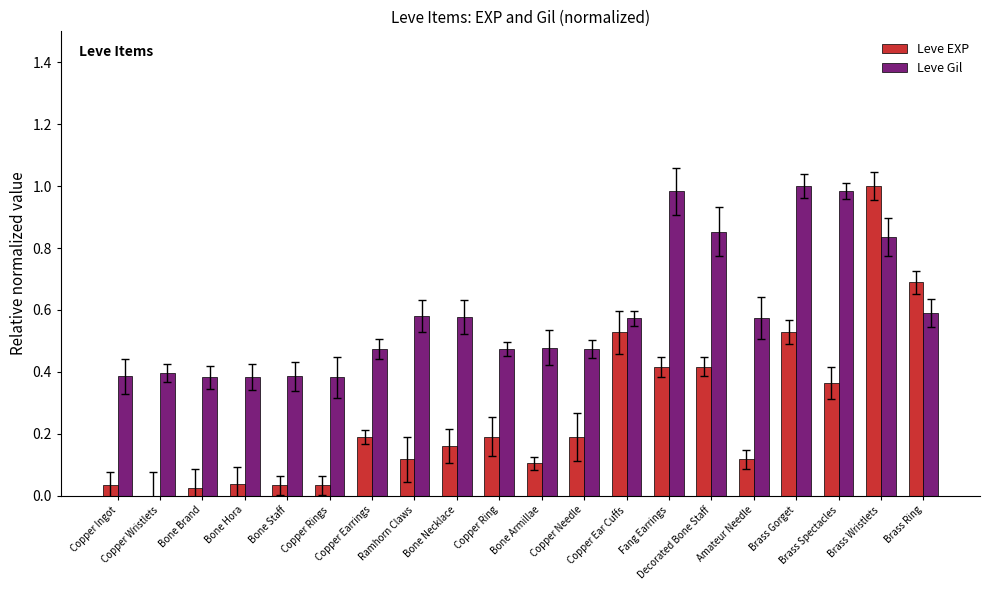

How many groups of bars are there?

20